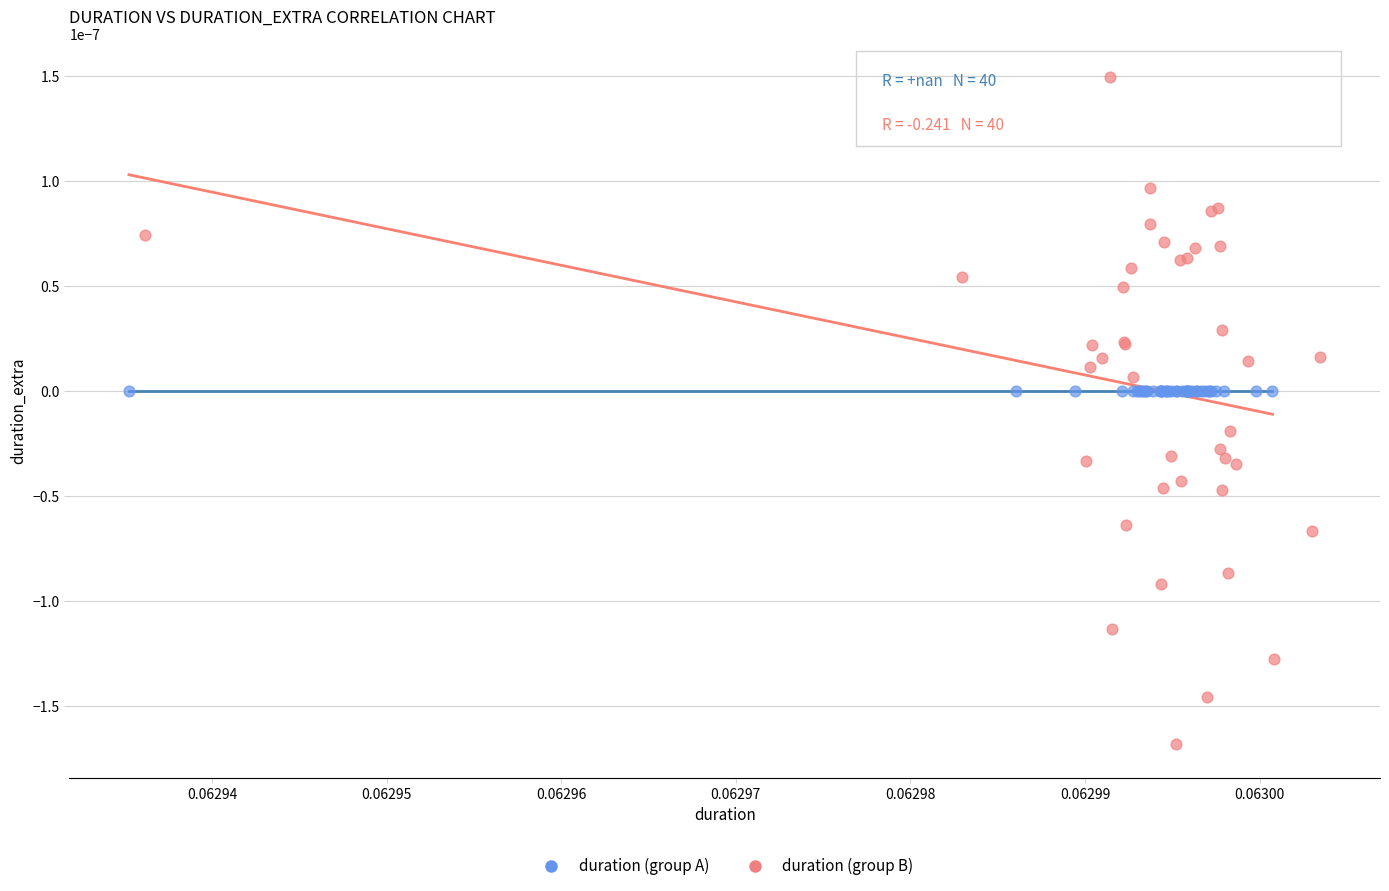

Which series reaches the minimum Y coordinate?

duration (group B)